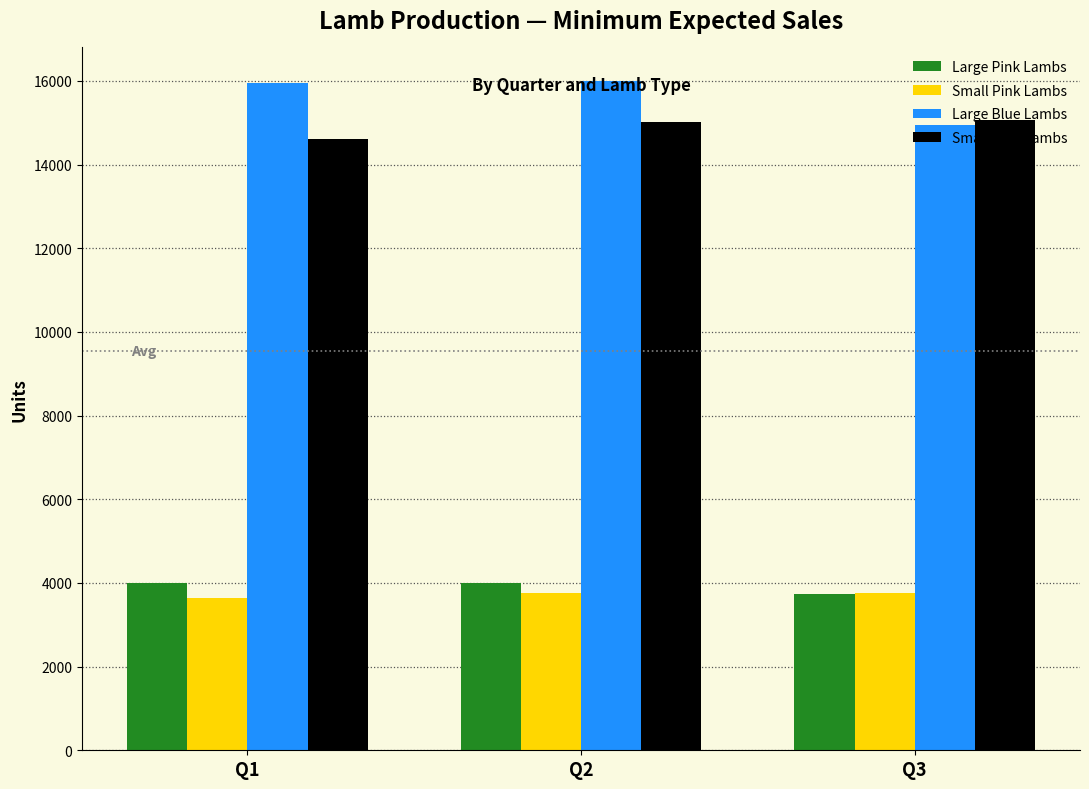

What is the difference between the maximum and minimum values in the Large Blue Lambs series?

1050